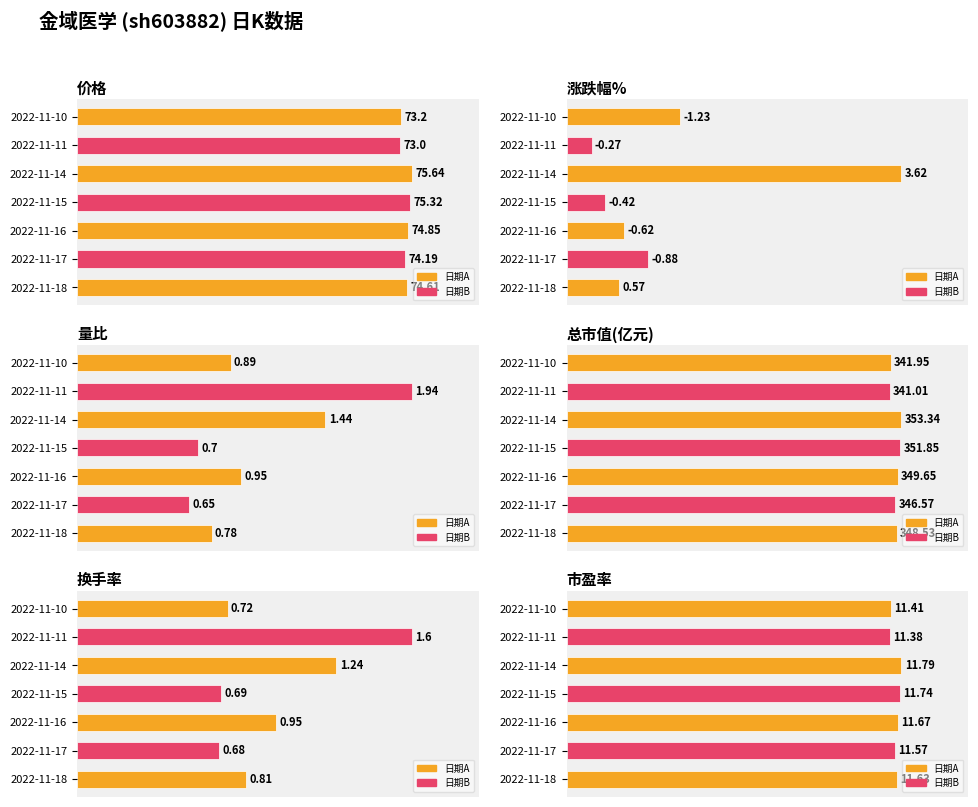

At which category is the sum across all series the highest?

2022-11-14